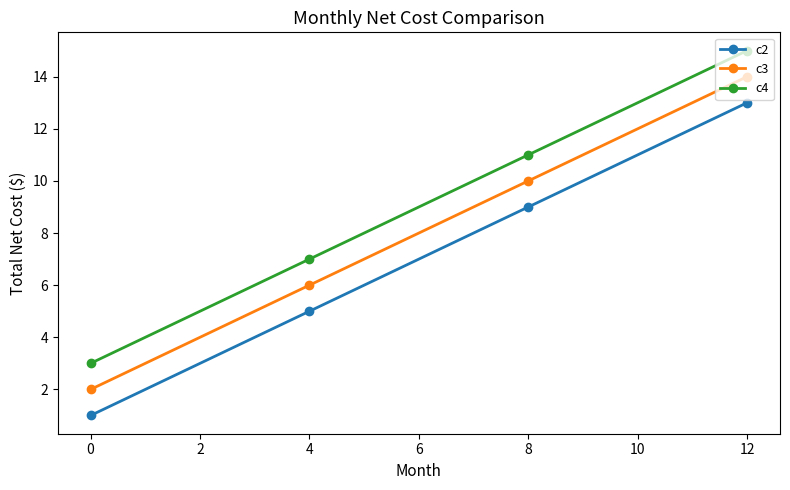

How many lines are shown in the chart?

3